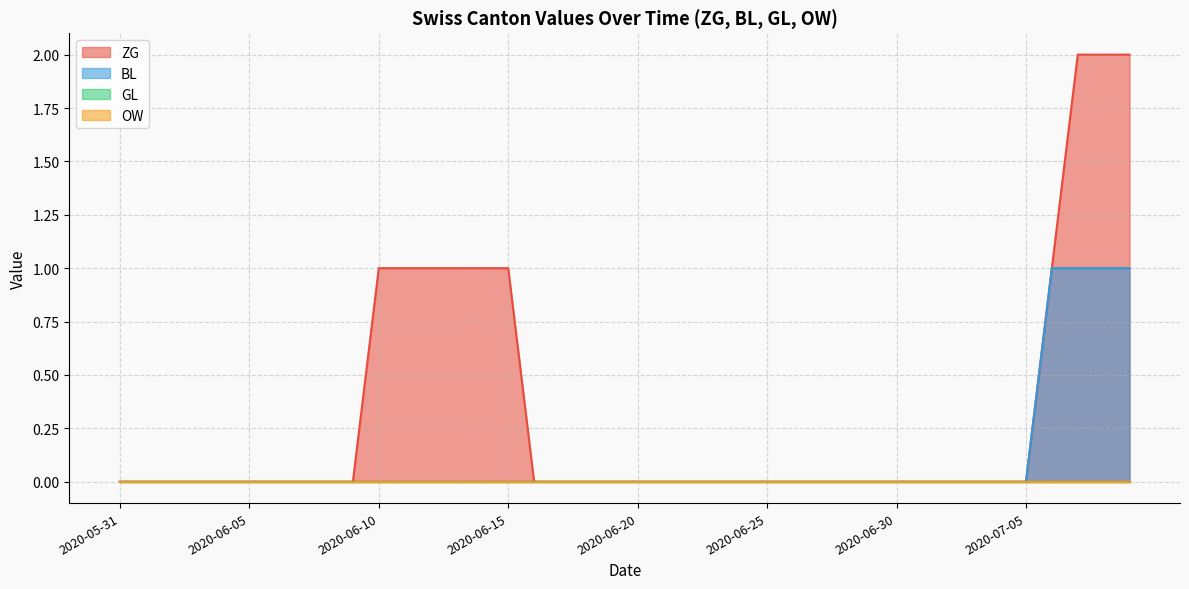

List the labels in order of OW value, smallest first.

2020-05-31, 2020-06-01, 2020-06-02, 2020-06-03, 2020-06-04, 2020-06-05, 2020-06-06, 2020-06-07, 2020-06-08, 2020-06-09, 2020-06-10, 2020-06-11, 2020-06-12, 2020-06-13, 2020-06-14, 2020-06-15, 2020-06-16, 2020-06-17, 2020-06-18, 2020-06-19, 2020-06-20, 2020-06-21, 2020-06-22, 2020-06-23, 2020-06-24, 2020-06-25, 2020-06-26, 2020-06-27, 2020-06-28, 2020-06-29, 2020-06-30, 2020-07-01, 2020-07-02, 2020-07-03, 2020-07-04, 2020-07-05, 2020-07-06, 2020-07-07, 2020-07-08, 2020-07-09